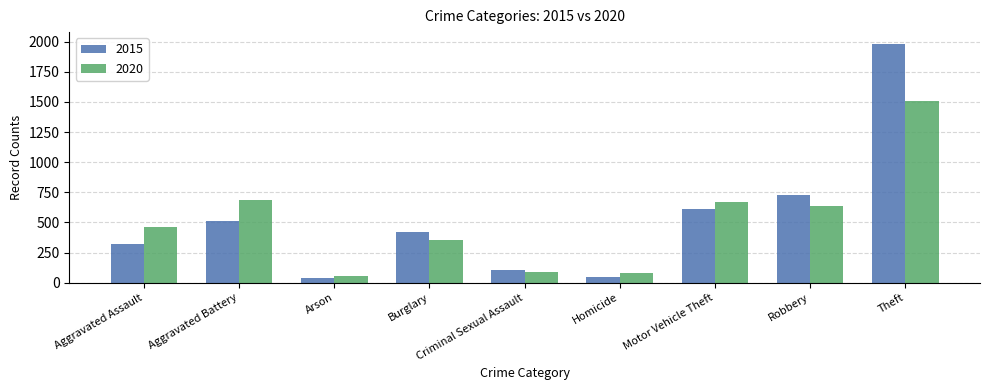

Does the chart contain stacked bars?

No